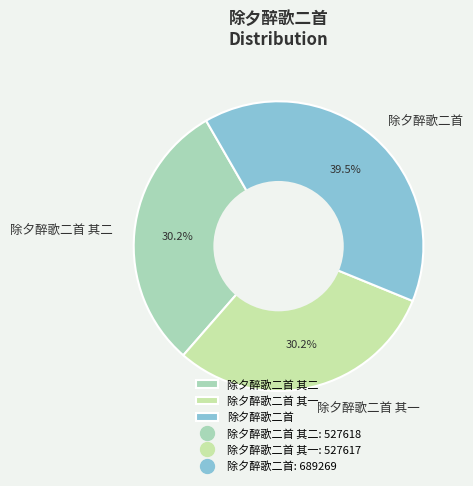

Which slice is the largest?

除夕醉歌二首